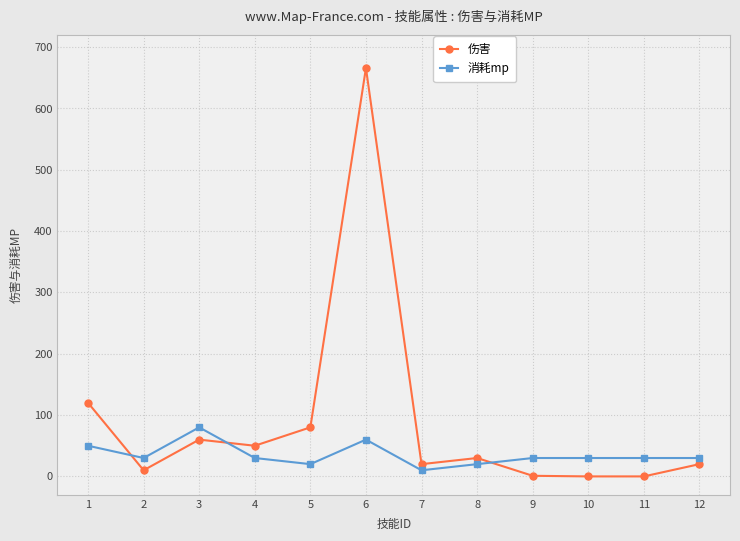

Where is the first local minimum for 消耗mp?

2